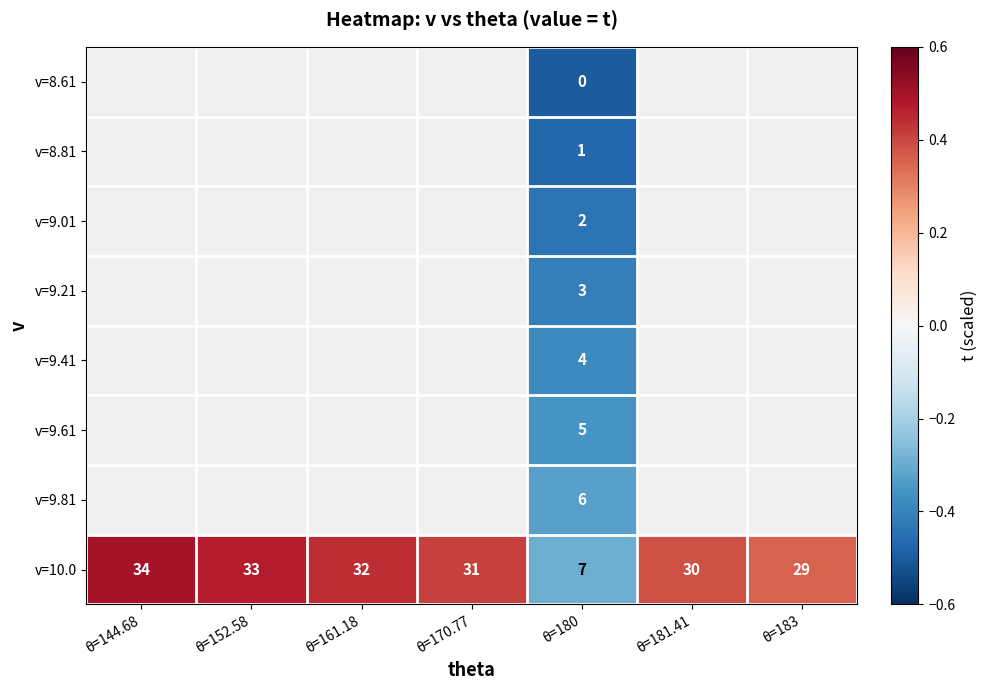

At θ=180, list the series in order from largest to smallest.

v=10.0, v=9.81, v=9.61, v=9.41, v=9.21, v=9.01, v=8.81, v=8.61